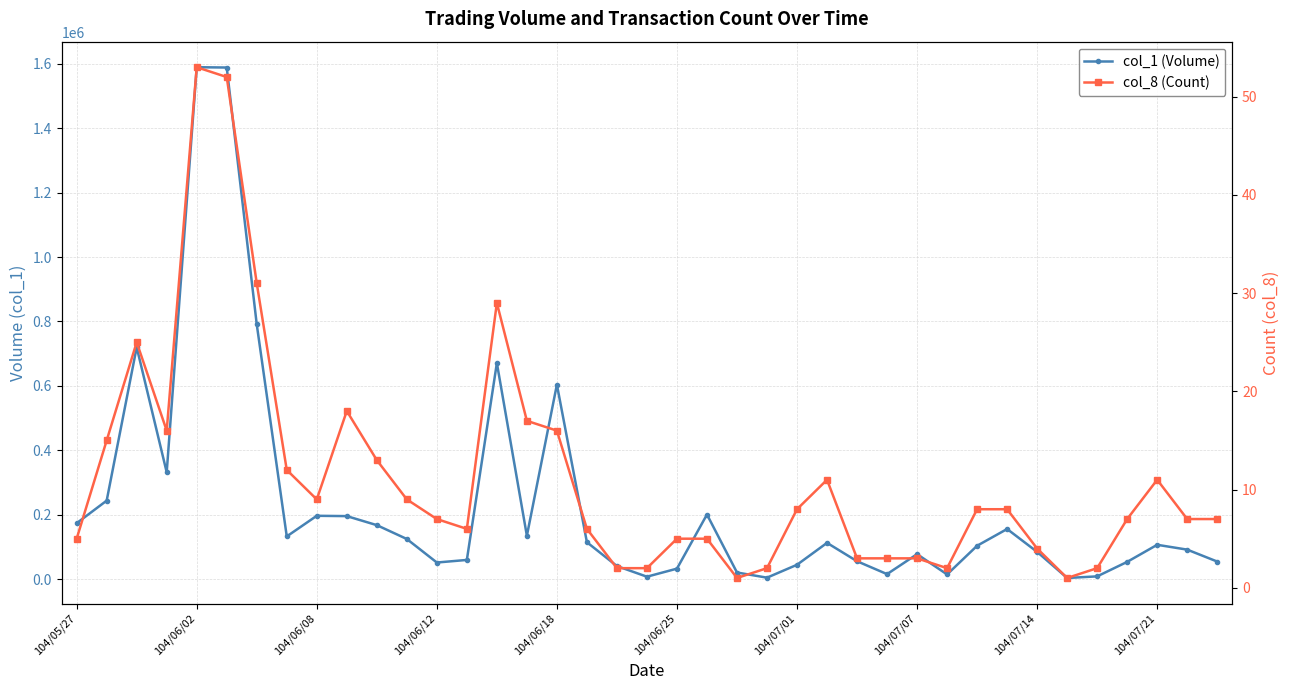

True or false: col_8 (Count) and col_1 (Volume) intersect in this chart.

False